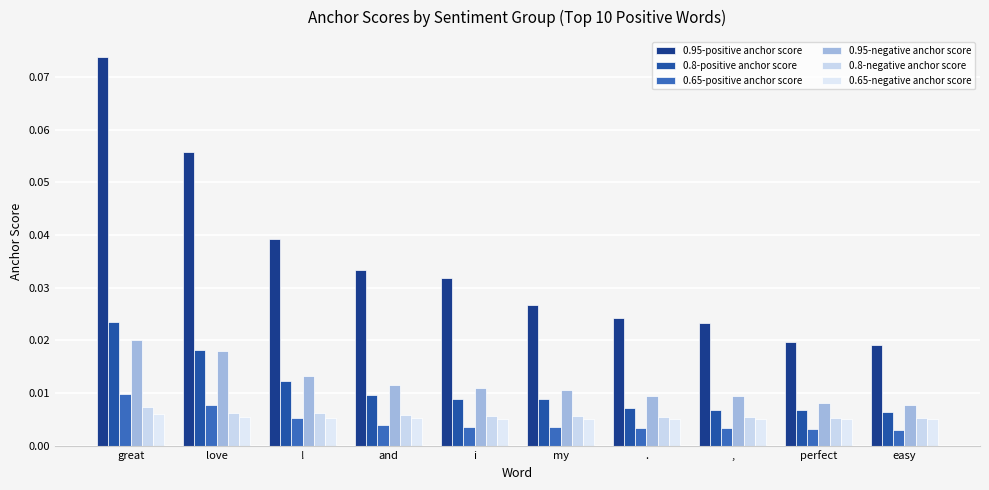

Between perfect and easy, which series saw the biggest shift?

0.95-positive anchor score